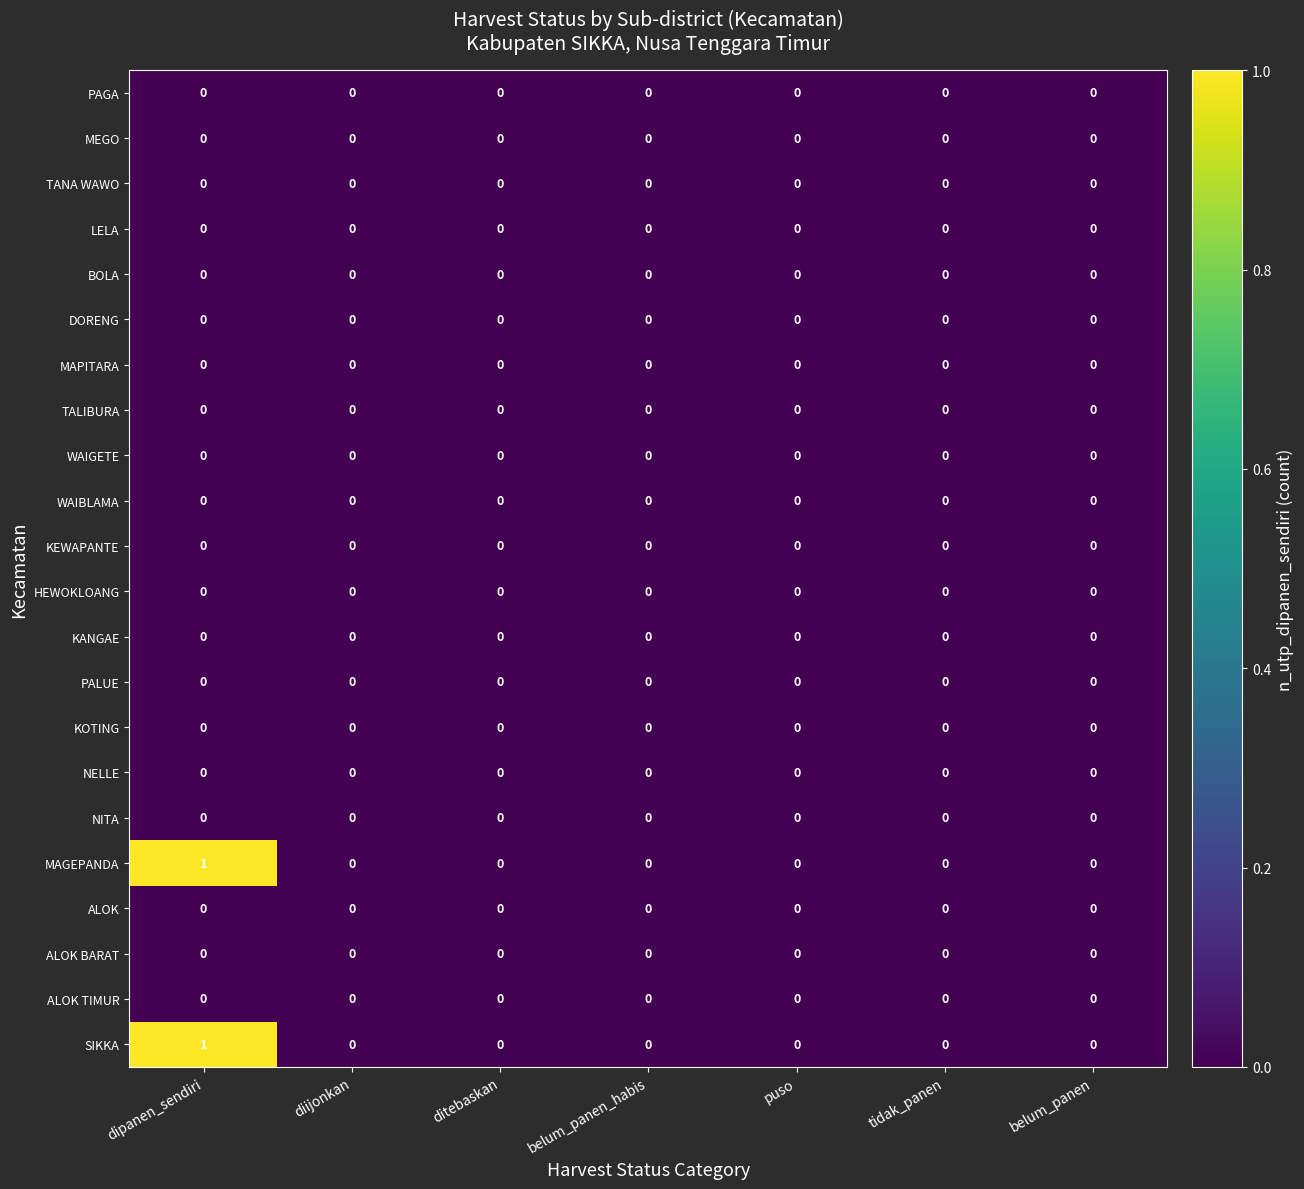

Count the number of data series in this chart.

22